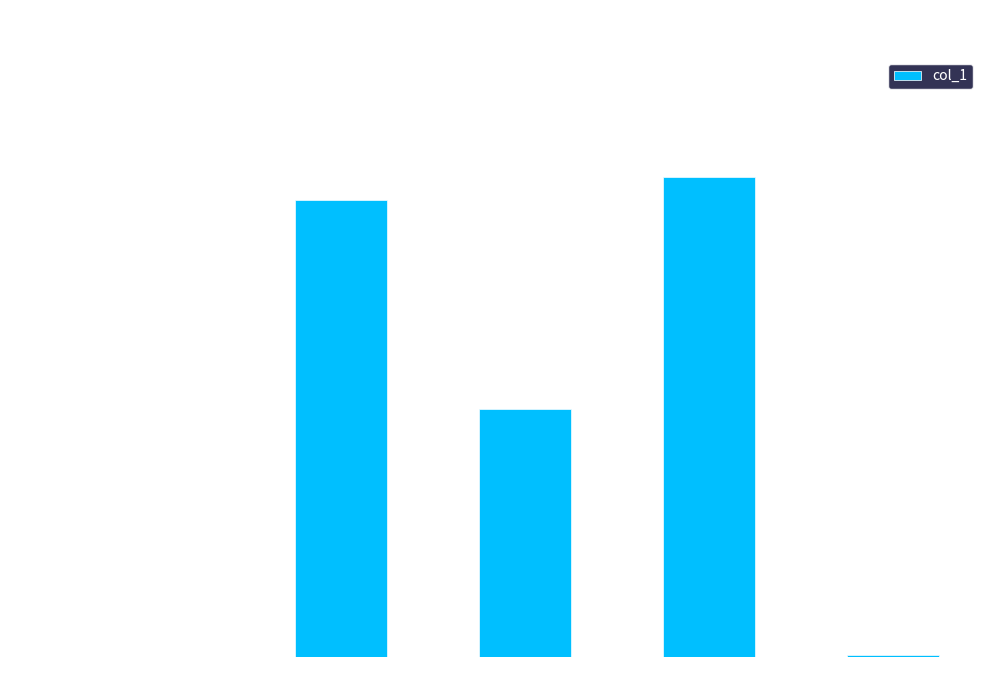

What is the sum of all values?

4.4